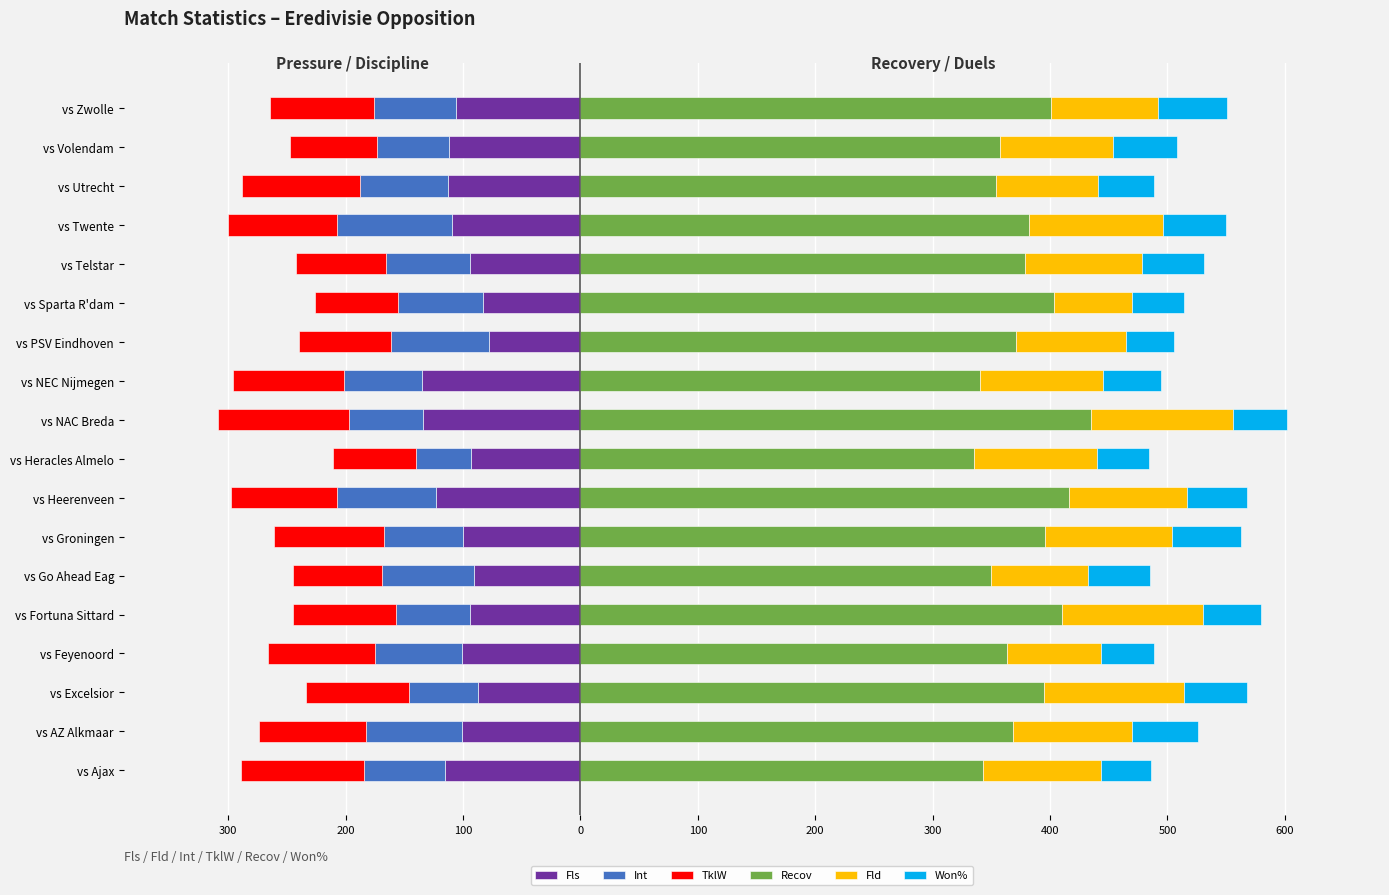

How many bars are there in total?

108